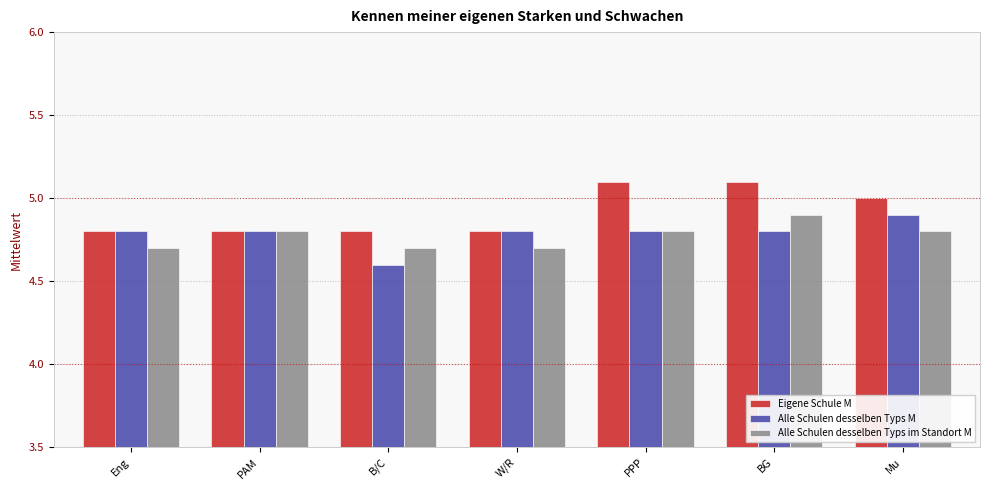

What is the total value across all series at PAM?

14.4